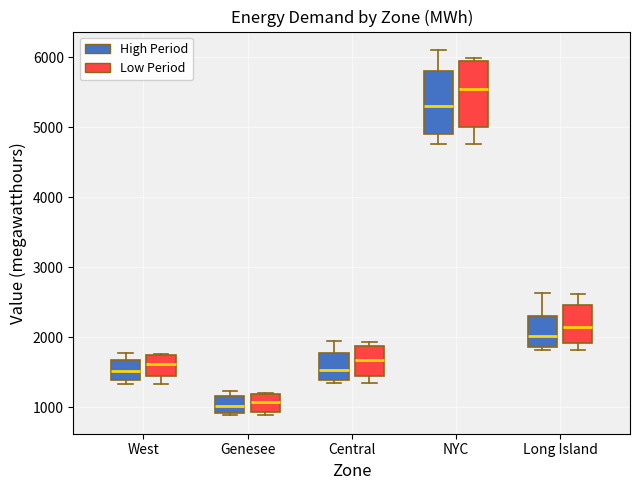

Reading left to right, read every box against the y-axis: the position of its median line, the range the box covers, and the ends of its whiskers. The values are not printed on the chart, so give them approximately, as read against the axis.

West (High Period): median 1500, box 1400 to 1700, whiskers 1300 to 1800
West (Low Period): median 1600, box 1500 to 1700, whiskers 1300 to 1800
Genesee (High Period): median 1000, box 900 to 1200, whiskers 900 (just below the box's lower edge) to 1200 (just above the box's upper edge)
Genesee (Low Period): median 1100, box 900 to 1200, whiskers 900 (just below the box's lower edge) to 1200
Central (High Period): median 1500, box 1400 to 1800, whiskers 1400 (just below the box's lower edge) to 1900
Central (Low Period): median 1700, box 1500 to 1900, whiskers 1400 to 1900 (just above the box's upper edge)
NYC (High Period): median 5300, box 4900 to 5800, whiskers 4800 to 6100
NYC (Low Period): median 5600, box 5000 to 6000, whiskers 4800 to 6000 (just above the box's upper edge)
Long Island (High Period): median 2000, box 1900 to 2300, whiskers 1800 to 2600
Long Island (Low Period): median 2200, box 1900 to 2500, whiskers 1800 to 2600